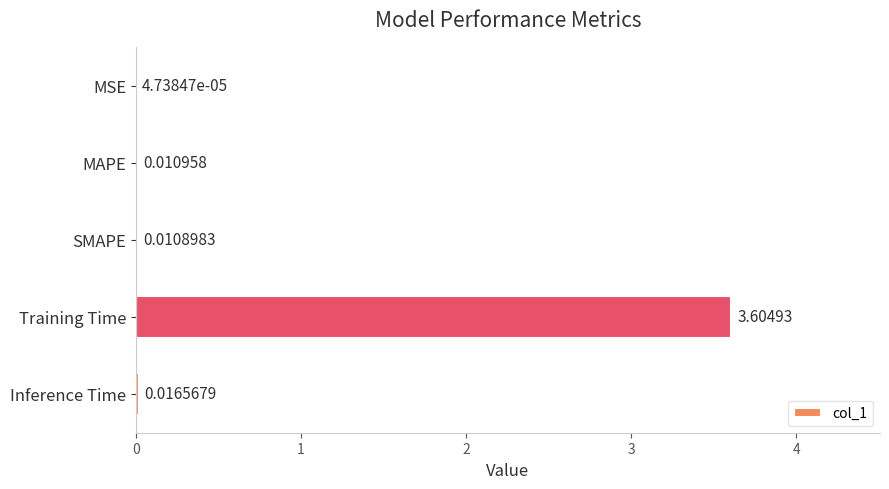

What is the sum of all values?

3.6